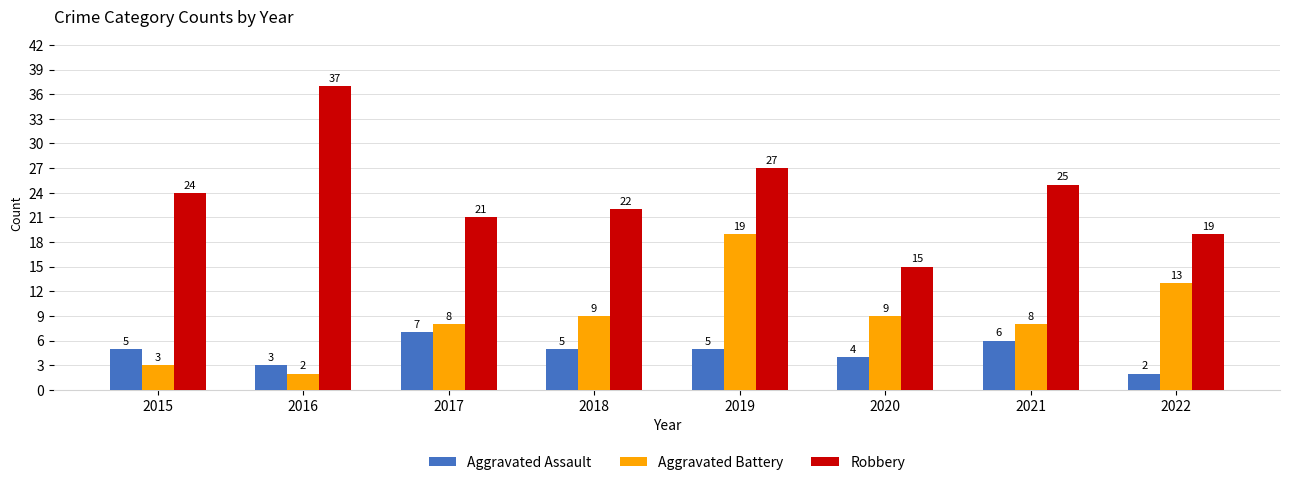

List the series in order of their peak value, highest first.

Robbery, Aggravated Battery, Aggravated Assault